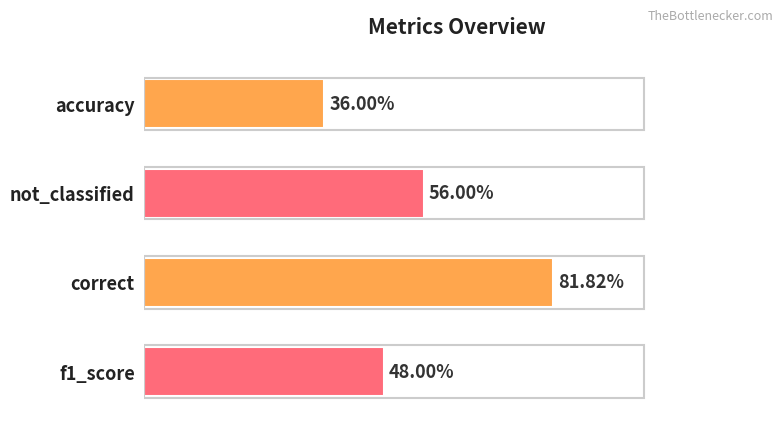

Are the bars horizontal?

Yes